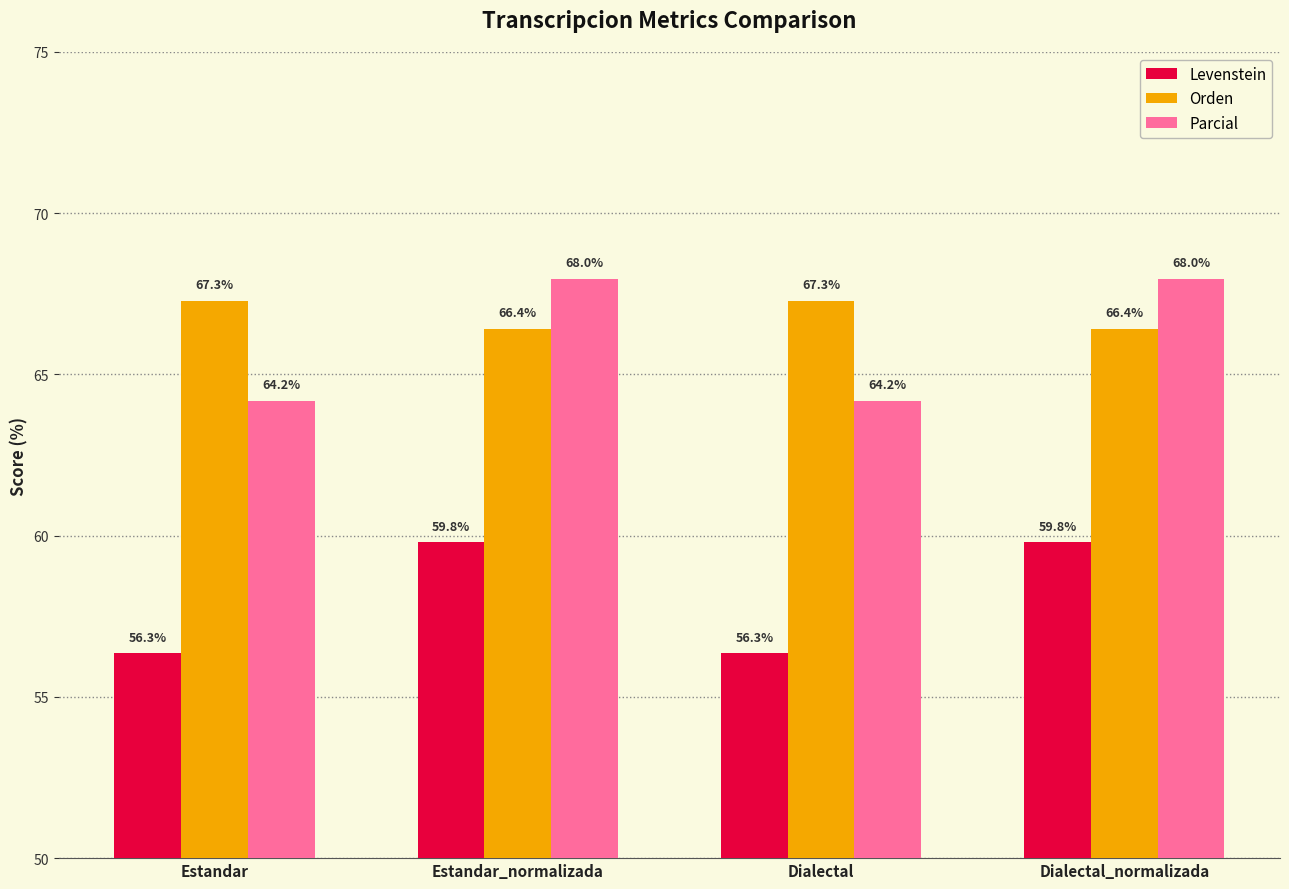

Which series has the largest total across all categories?

Orden